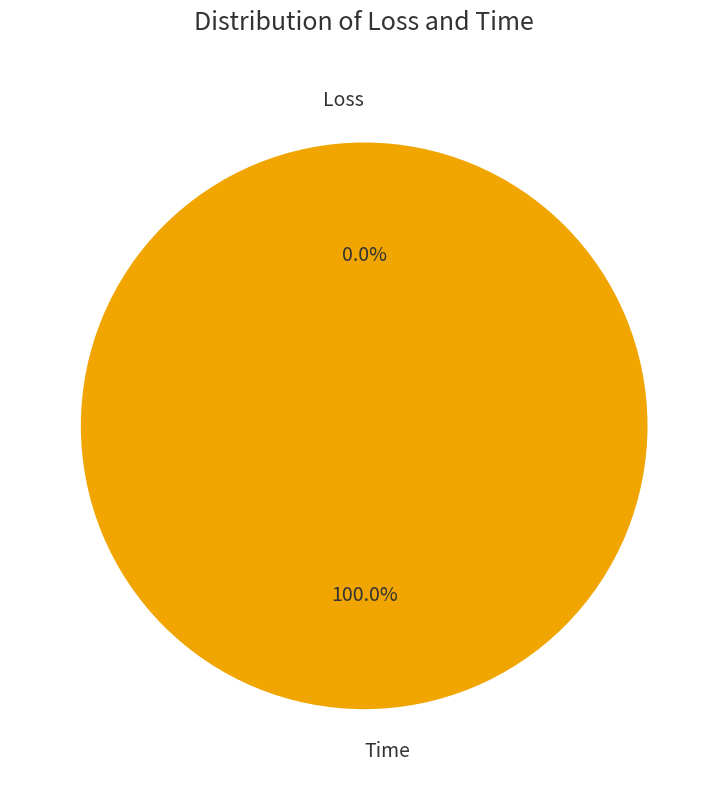

What portion of the pie excludes Loss?

100.0%